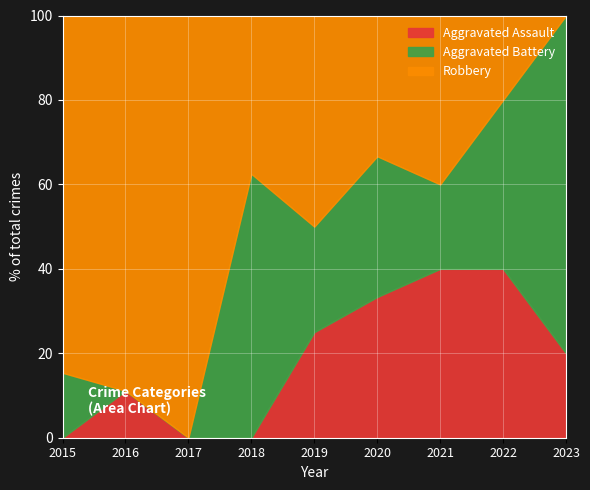

List the series in order of their peak value, highest first.

Robbery, Aggravated Battery, Aggravated Assault